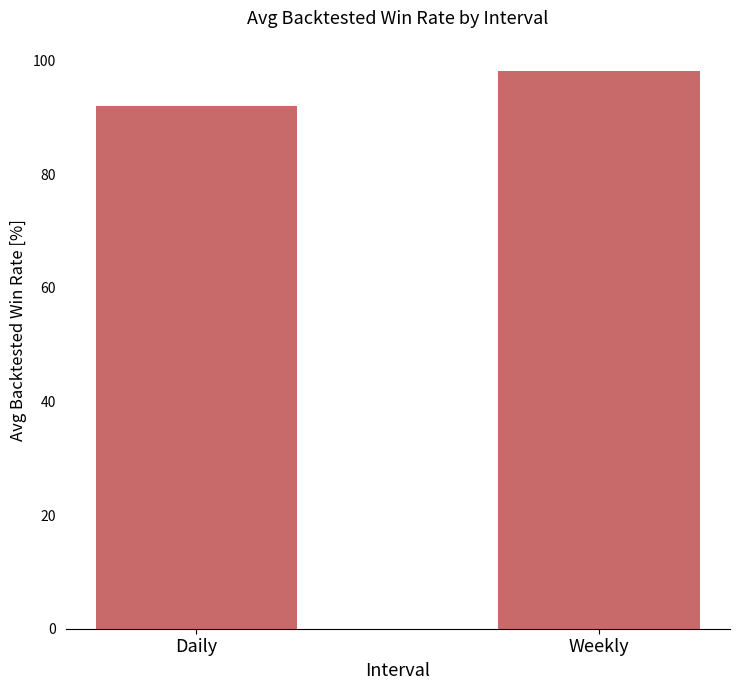

What is the label of the 2nd bar from the left?

Weekly